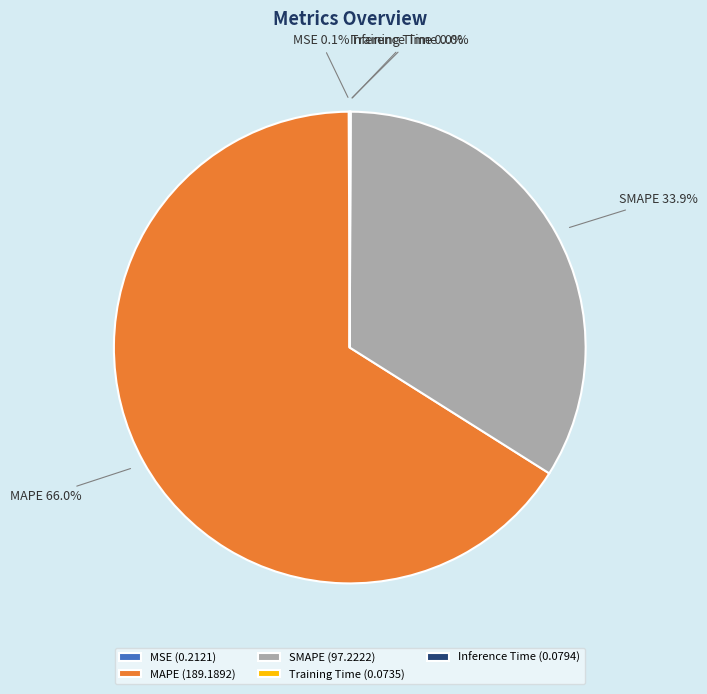

How much of the chart is everything except MAPE?

34.0%